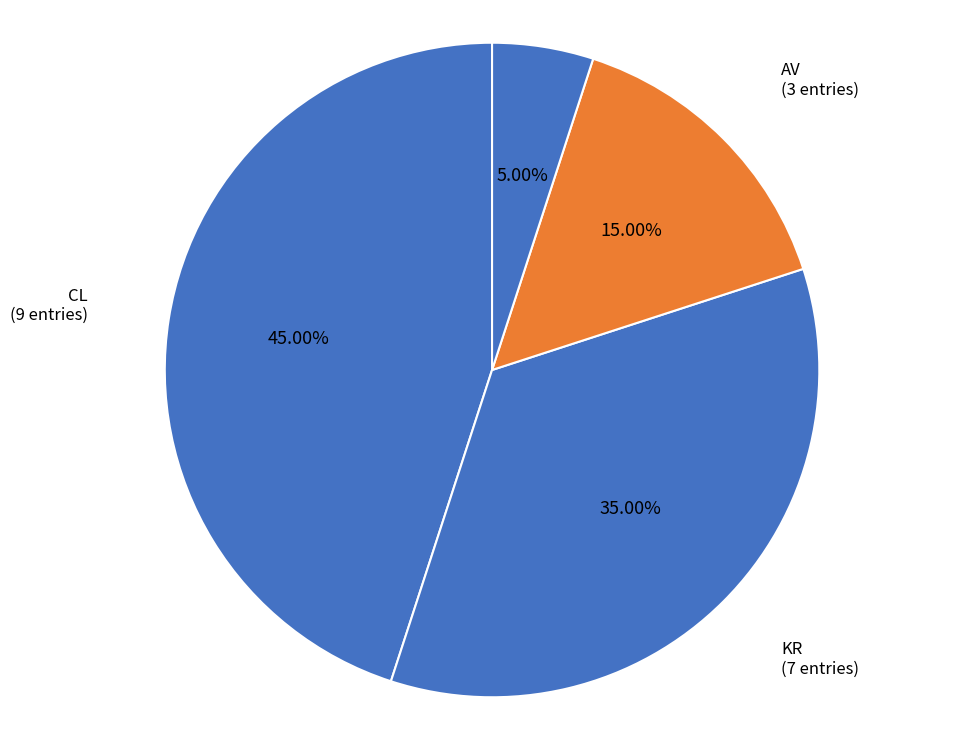

How many segments does this pie chart have?

4